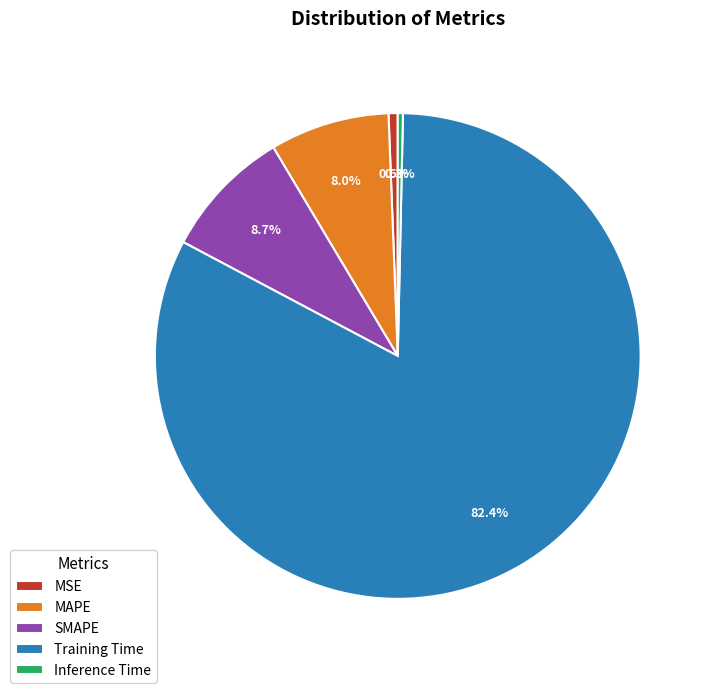

What is the majority slice?

Training Time